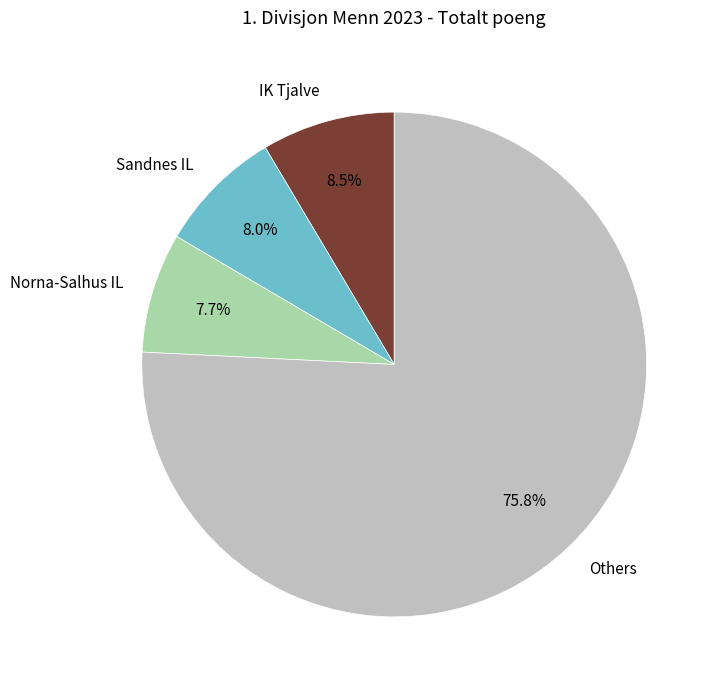

To the nearest percent, what is the difference between the largest and smallest slice percentages?

68%